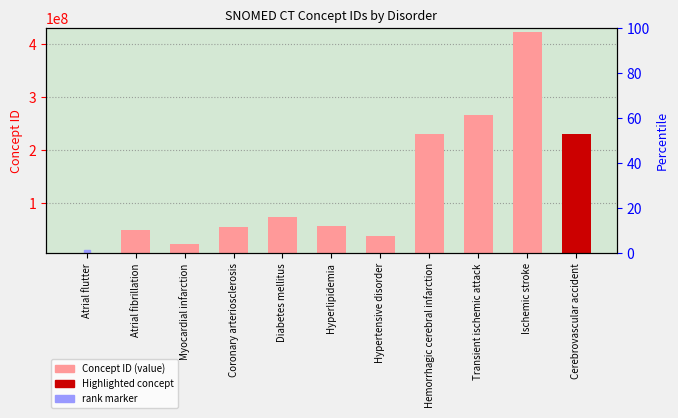

What is the label of the 3rd bar from the right?

Transient ischemic attack